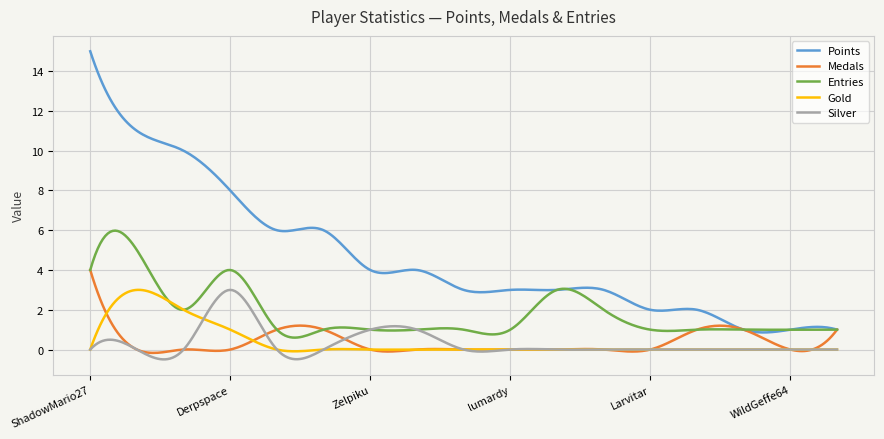

Which series has the largest range (max minus min)?

Points